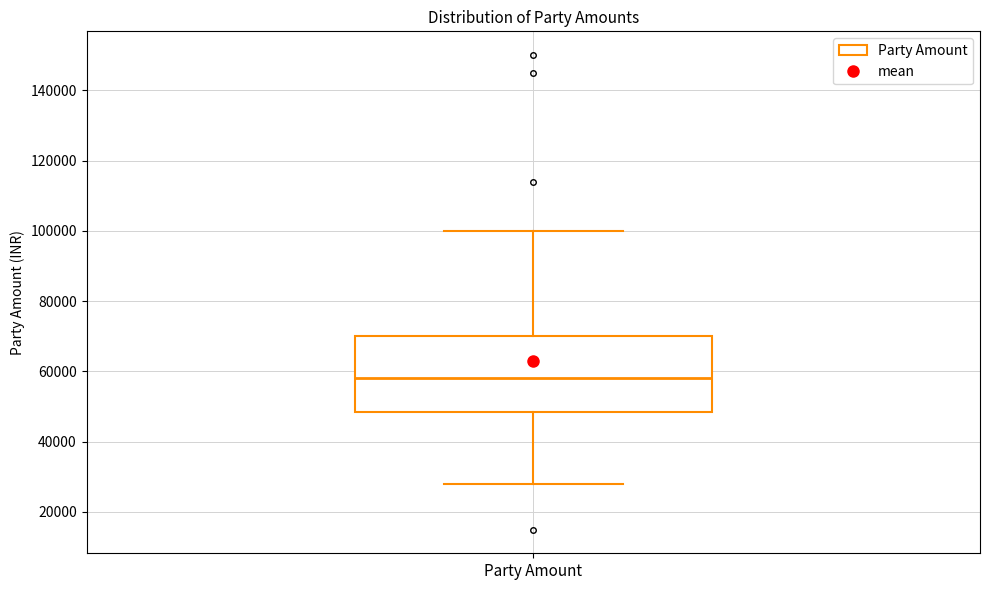

Transcribe this box plot: give where the median line is, the range the box spans, and where the two whiskers end, as read against the y-axis. The values are not printed on the chart, so give them approximately, as read against the axis.

median 58000, box 48000 to 70000, whiskers 28000 to 100000